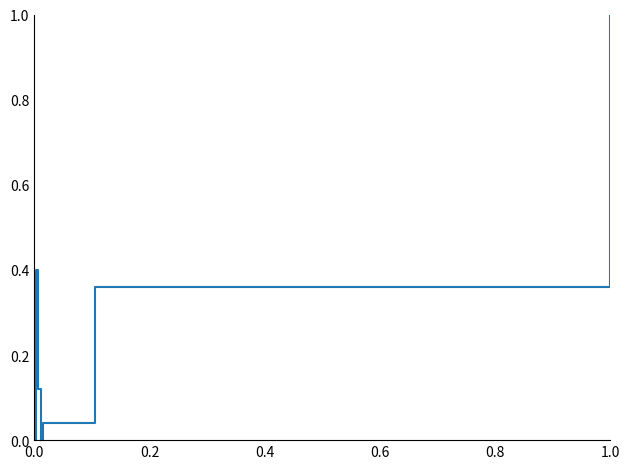

What is the label of the 9th point from the right?

0.4